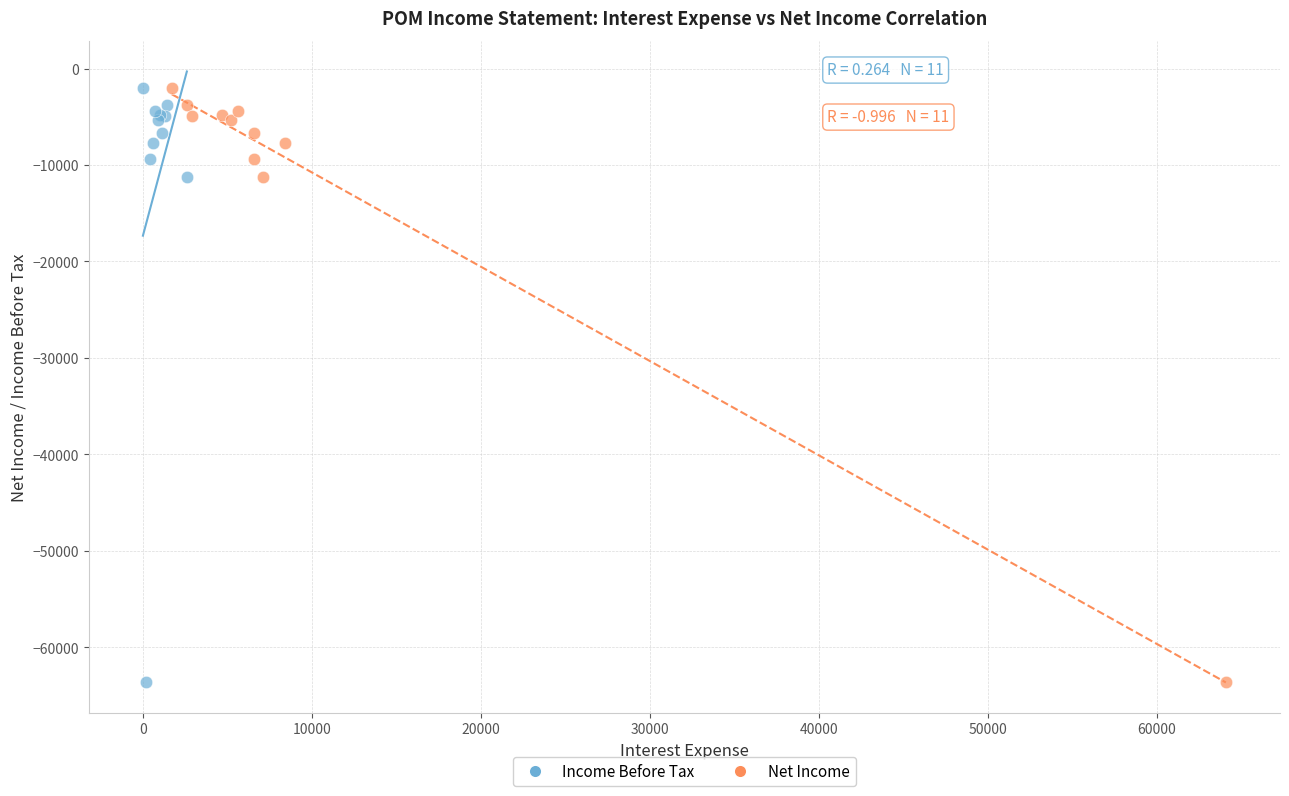

What are all the series names shown in the legend?

Income Before Tax, Net Income